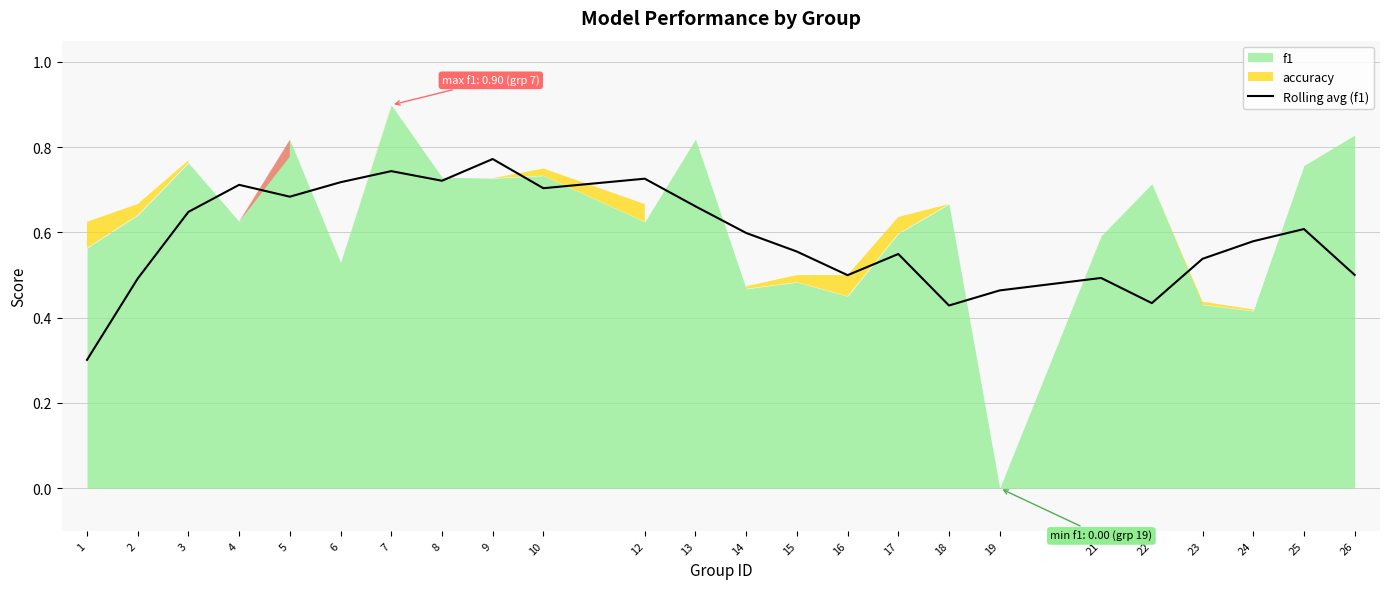

Where is the data nearest to the value 0?

1